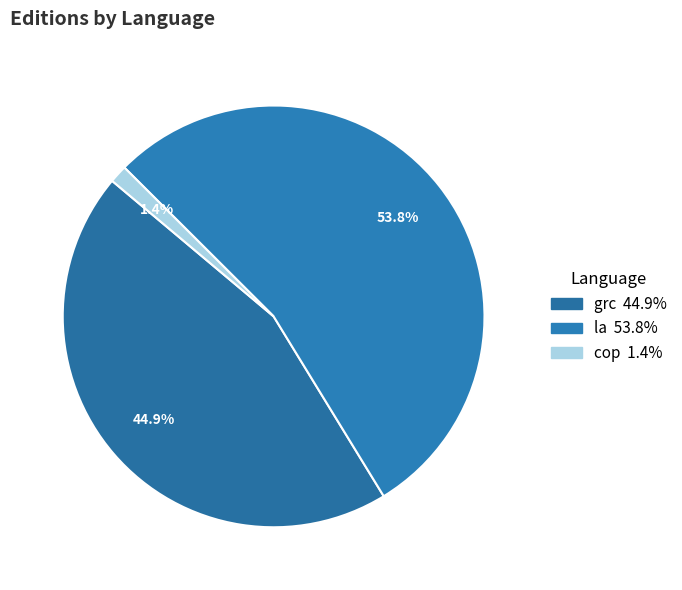

What is the majority slice?

la